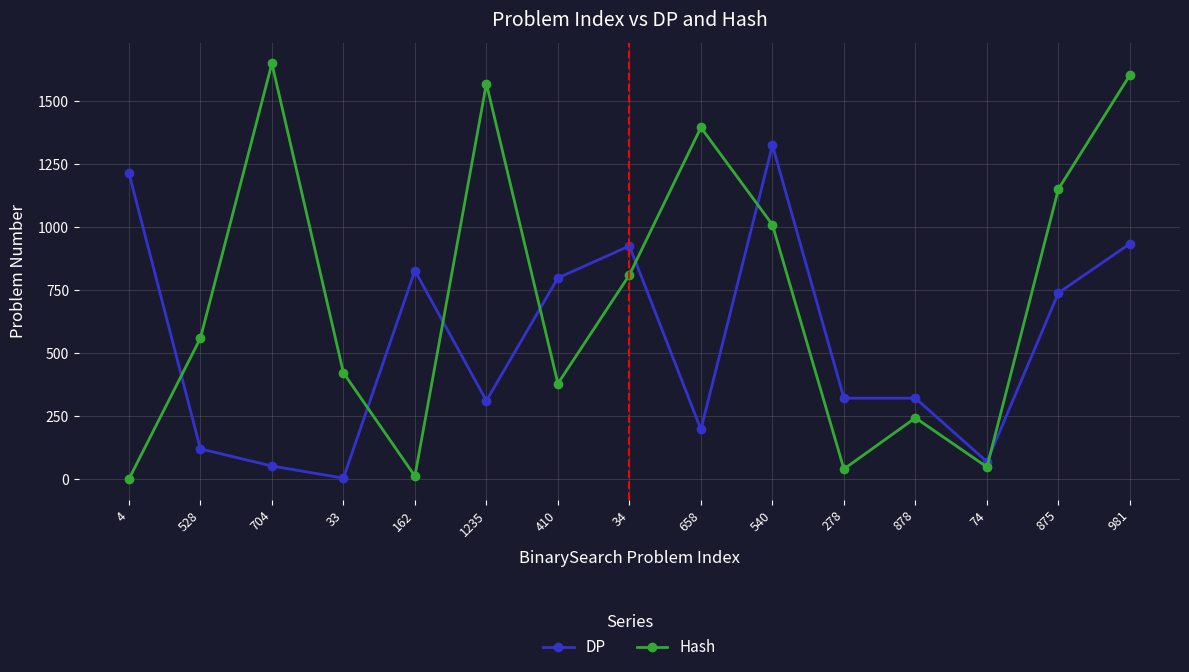

Which series has the largest range (max minus min)?

Hash